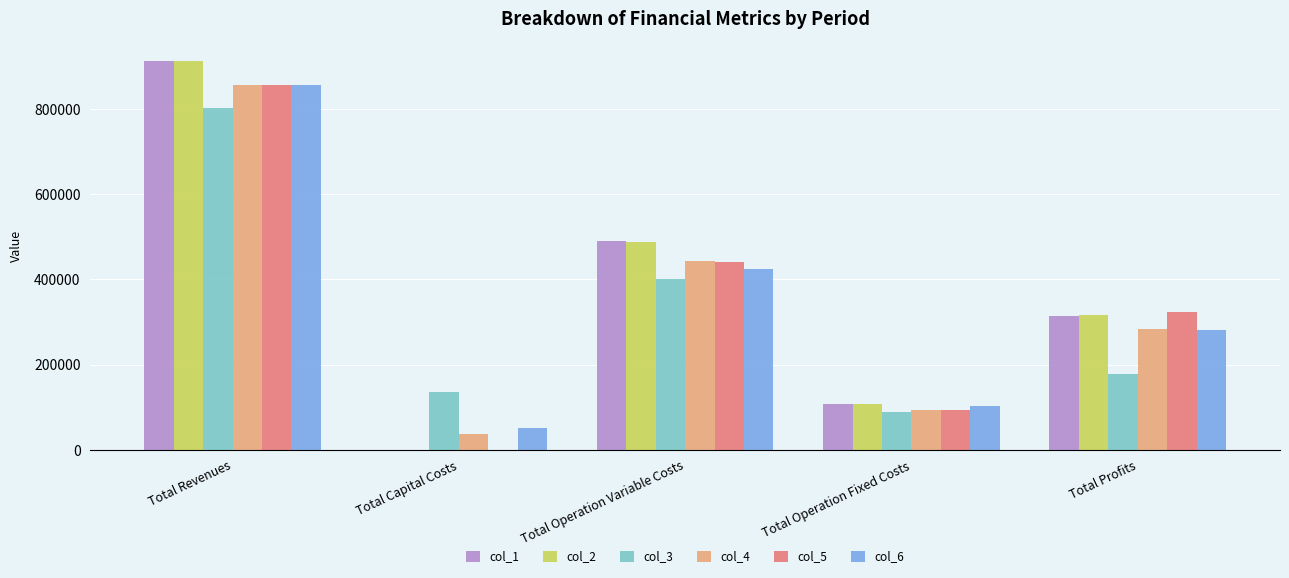

At which label is col_4 closest to 447493?

Total Operation Variable Costs